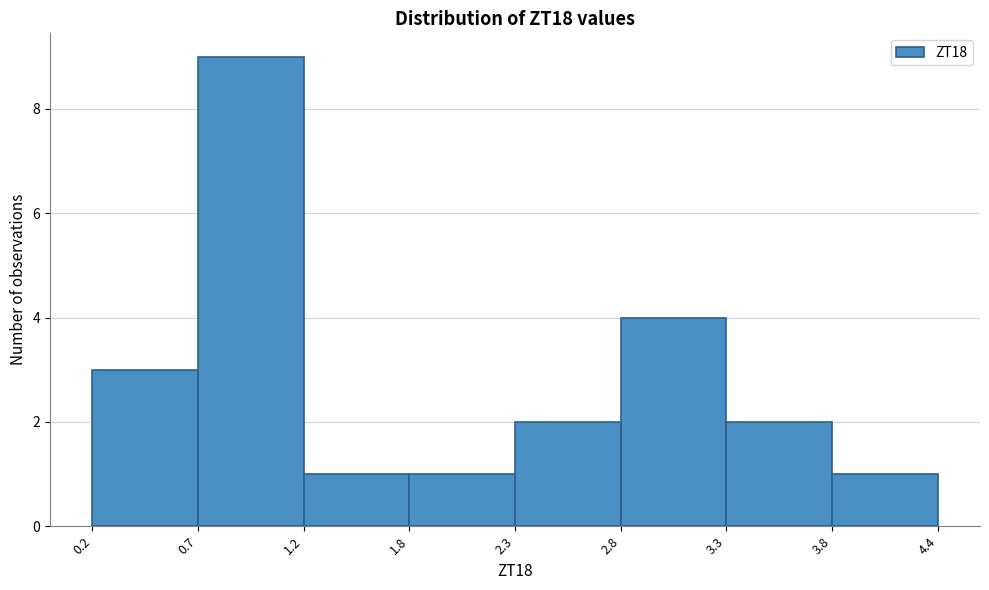

Over which range of the x-axis is the bar tallest?

0.7 to 1.2